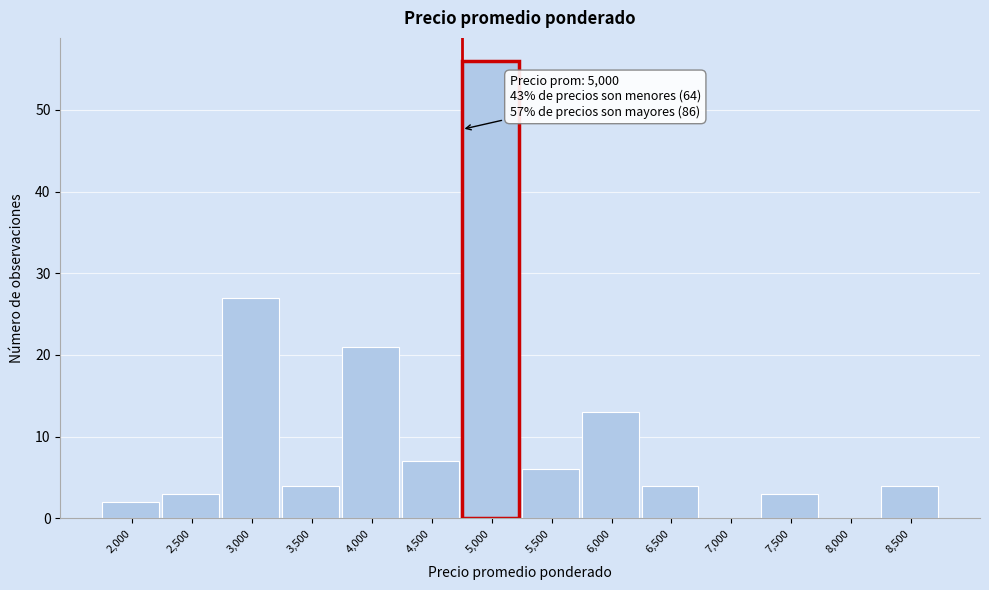

Reading left to right, transcribe all the data shown in this chart.

2,000=2	2,500=3	3,000=27	3,500=4	4,000=21	4,500=7	5,000=56	5,500=6	6,000=13	6,500=4	7,000=0	7,500=3	8,000=0	8,500=4